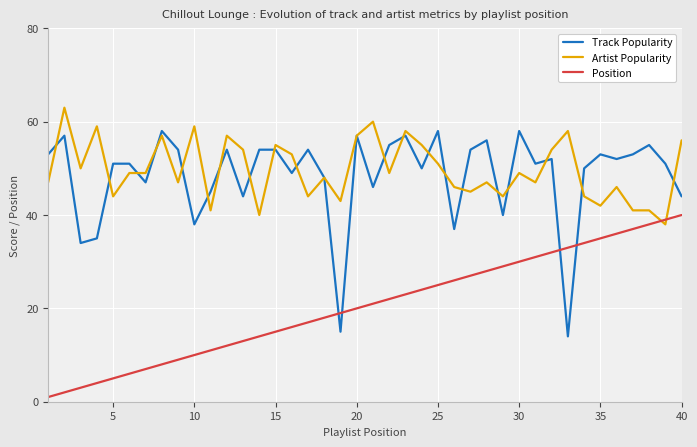

Which series has the largest range (max minus min)?

Track Popularity